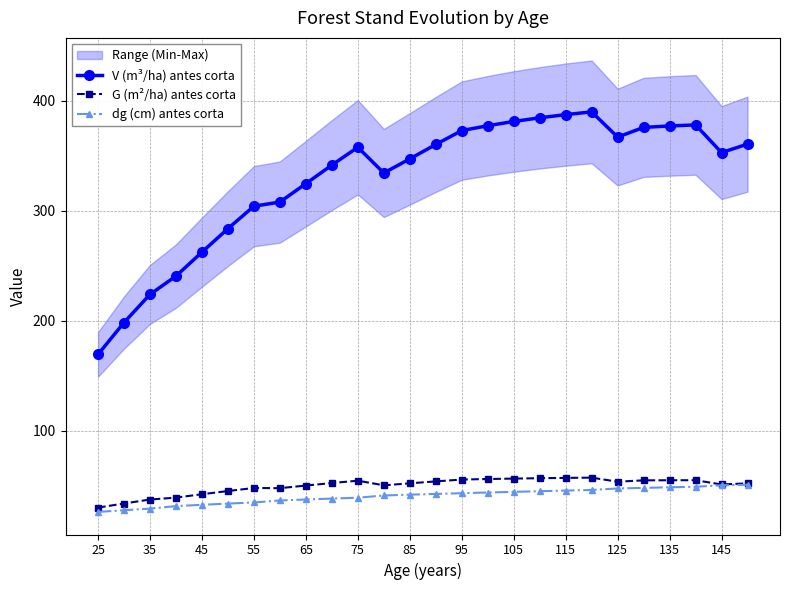

True or false: G (m²/ha) antes corta has more than 1 interior local peaks.

True